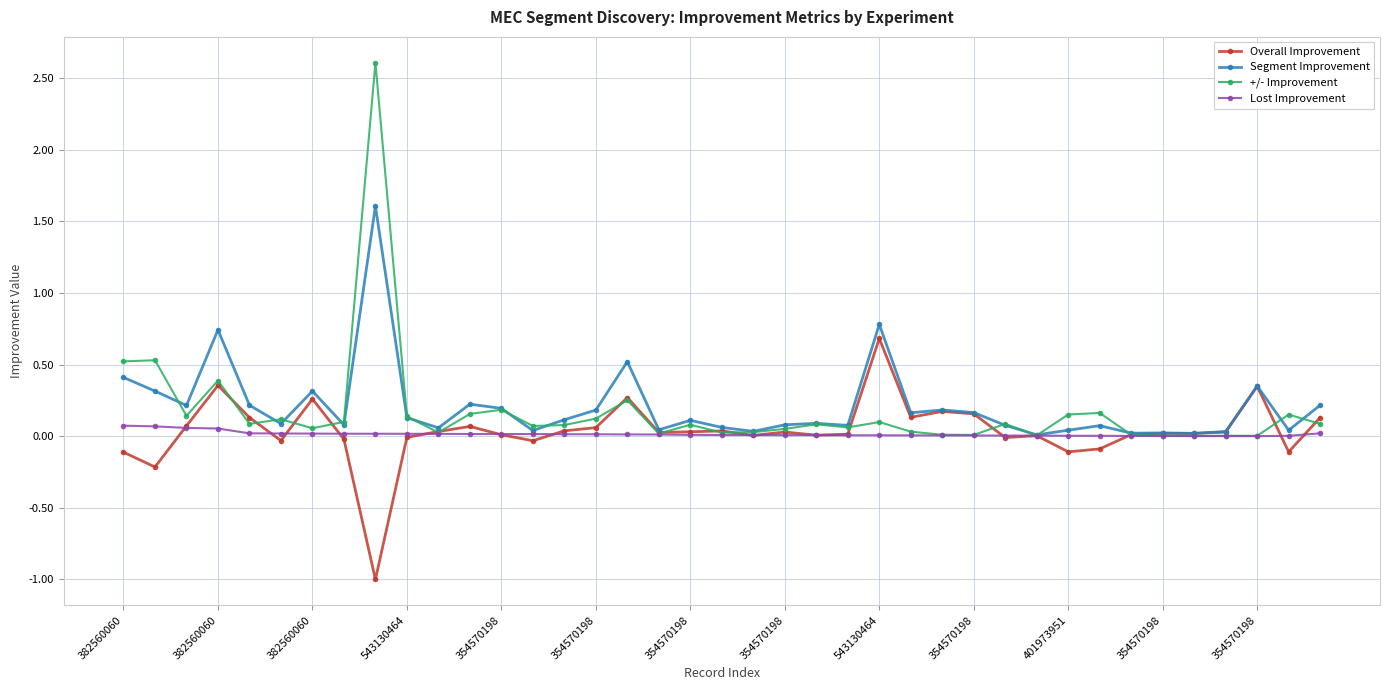

List the series in order of their peak value, highest first.

+/- Improvement, Segment Improvement, Overall Improvement, Lost Improvement